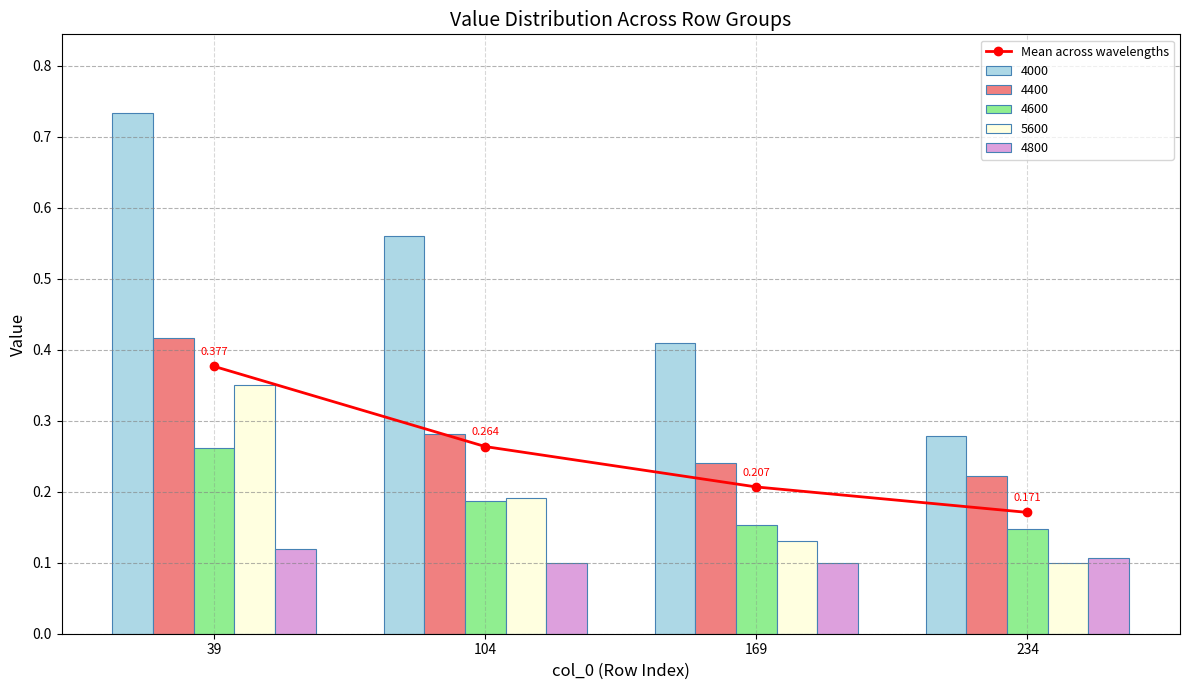

True or false: the data shows 0.2 at 169.

True